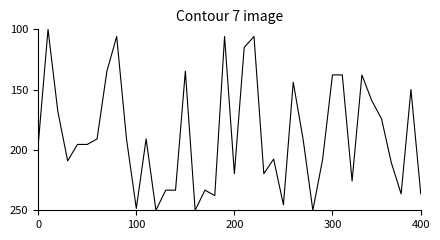

What is the difference between the maximum and minimum values?

150.0